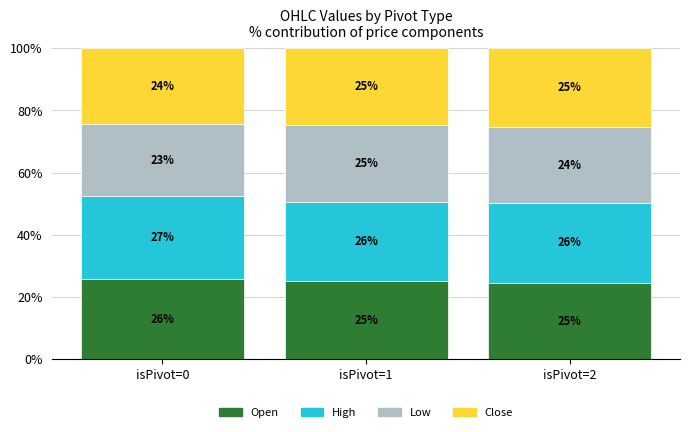

Does the chart contain any negative values?

No